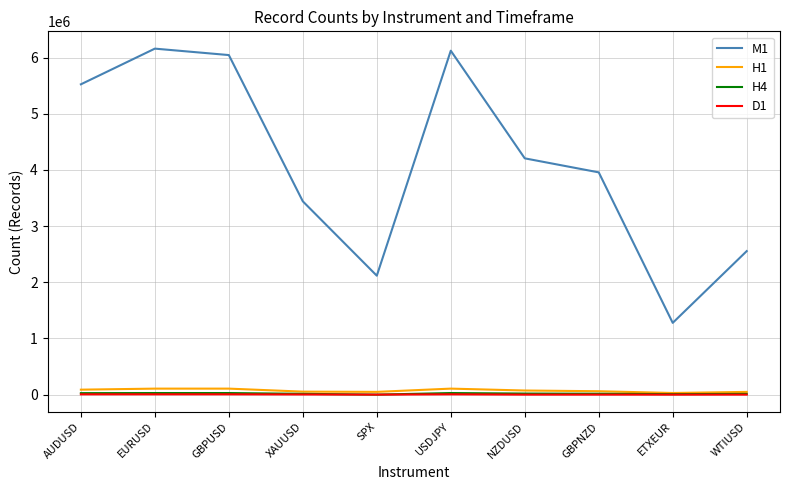

Is this an area chart (filled region under the line)?

No